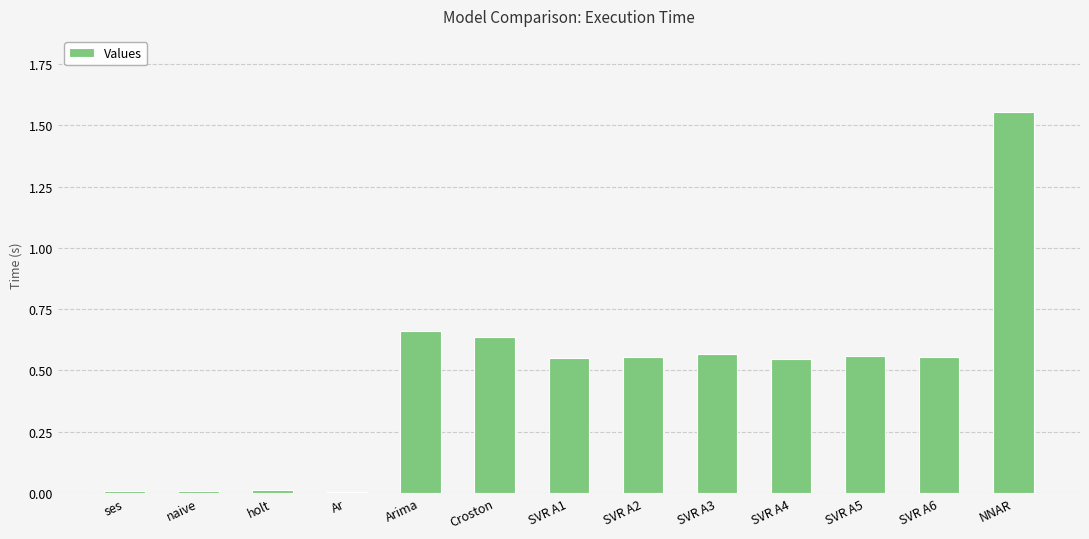

Which category has the highest value across all series?

NNAR